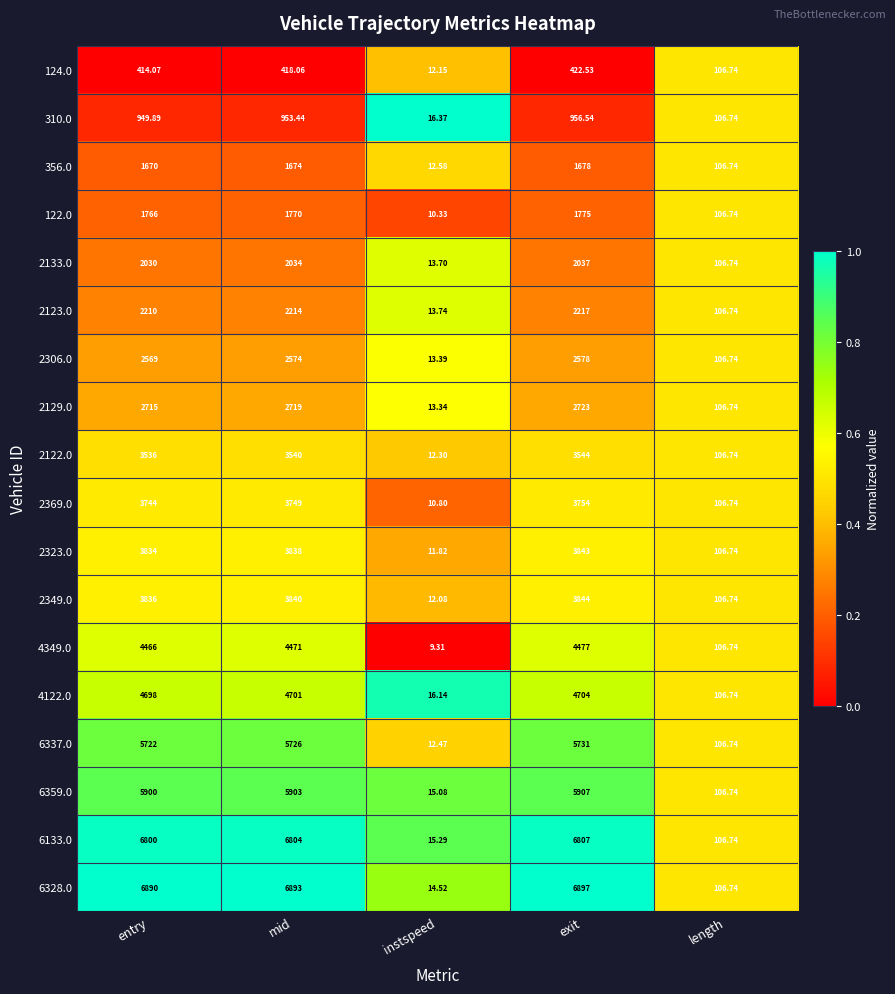

At which category is the sum across all series the highest?

exit